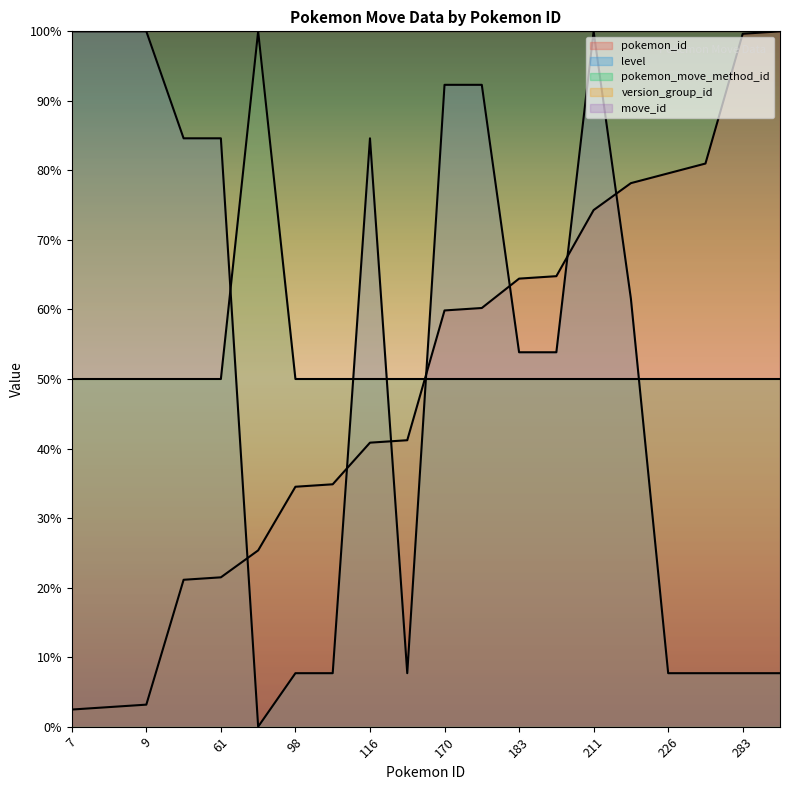

Reading left to right, transcribe all the data shown in this chart.

pokemon_id: 7=2.5	8=2.8	9=3.2	60=21.1	61=21.5	72=25.4	98=34.5	99=34.9	116=40.8	117=41.2	170=59.9	171=60.2	183=64.4	184=64.8	211=74.3	222=78.2	226=79.6	230=81.0	283=99.6	284=100.0
level: 7=100.0	8=100.0	9=100.0	60=84.6	61=84.6	72=0.0	98=7.7	99=7.7	116=84.6	117=7.7	170=92.3	171=92.3	183=53.8	184=53.8	211=100.0	222=61.5	226=7.7	230=7.7	283=7.7	284=7.7
pokemon_move_method_id: 7=50.0	8=50.0	9=50.0	60=50.0	61=50.0	72=100.0	98=50.0	99=50.0	116=50.0	117=50.0	170=50.0	171=50.0	183=50.0	184=50.0	211=50.0	222=50.0	226=50.0	230=50.0	283=50.0	284=50.0